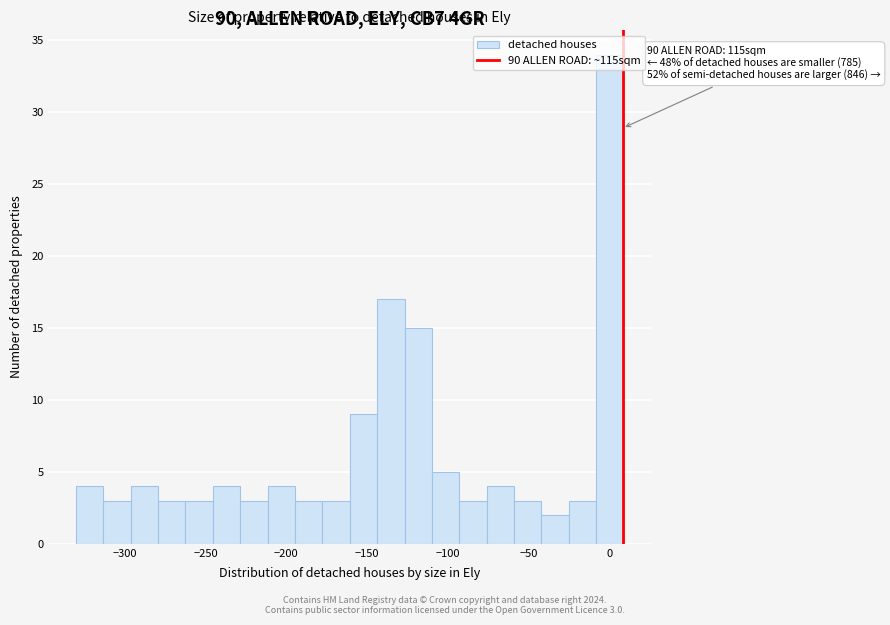

Read against the x-axis, roughly where is the centre of the tallest bar?

0